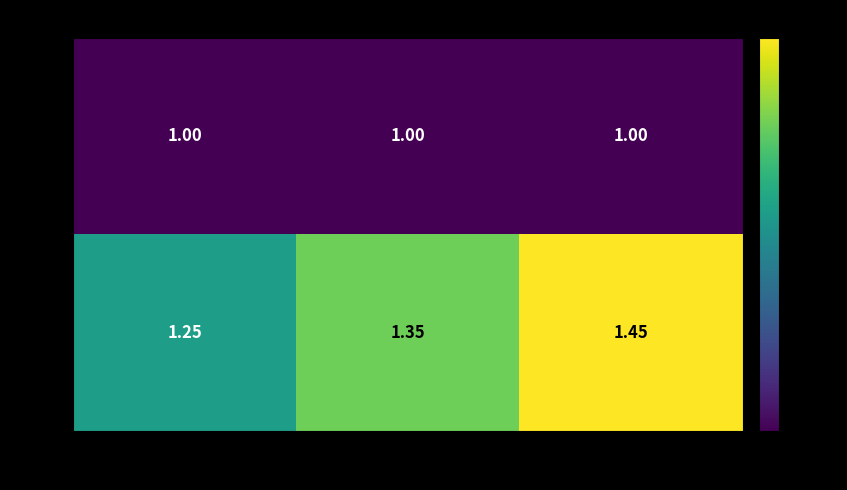

Which series has the widest spread of values?

USD